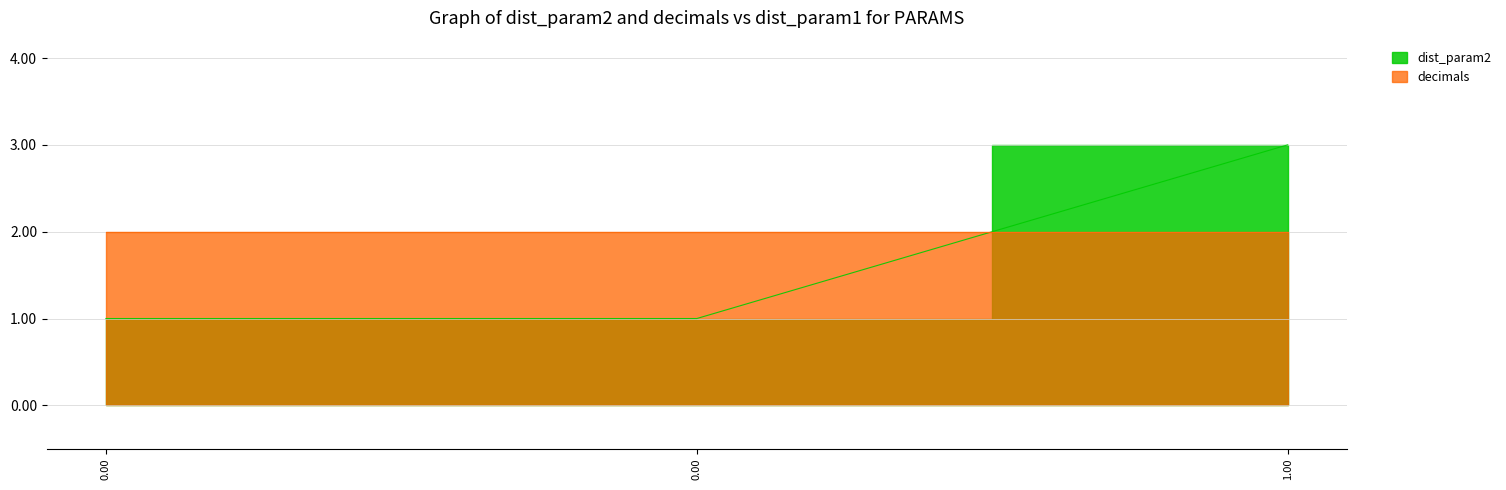

Reading left to right, transcribe all the data shown in this chart.

0=1	0=1	1=3